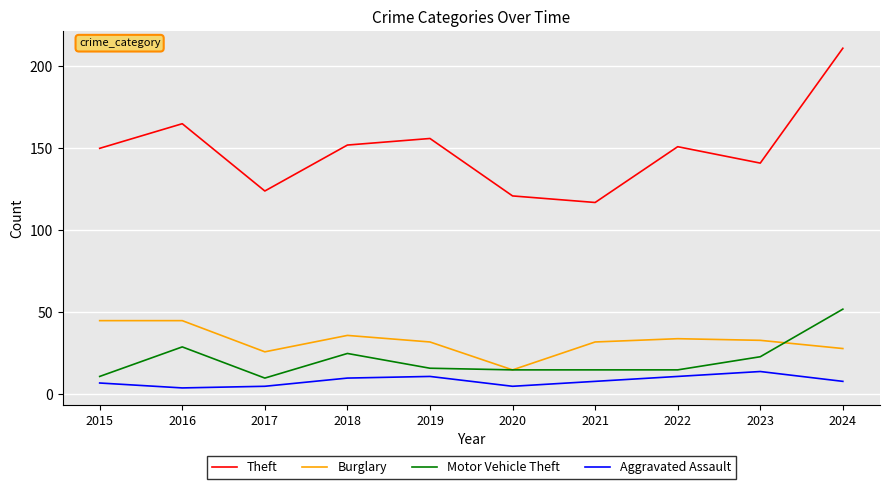

In Theft, how many points are lower than both neighbors (excluding endpoints)?

3